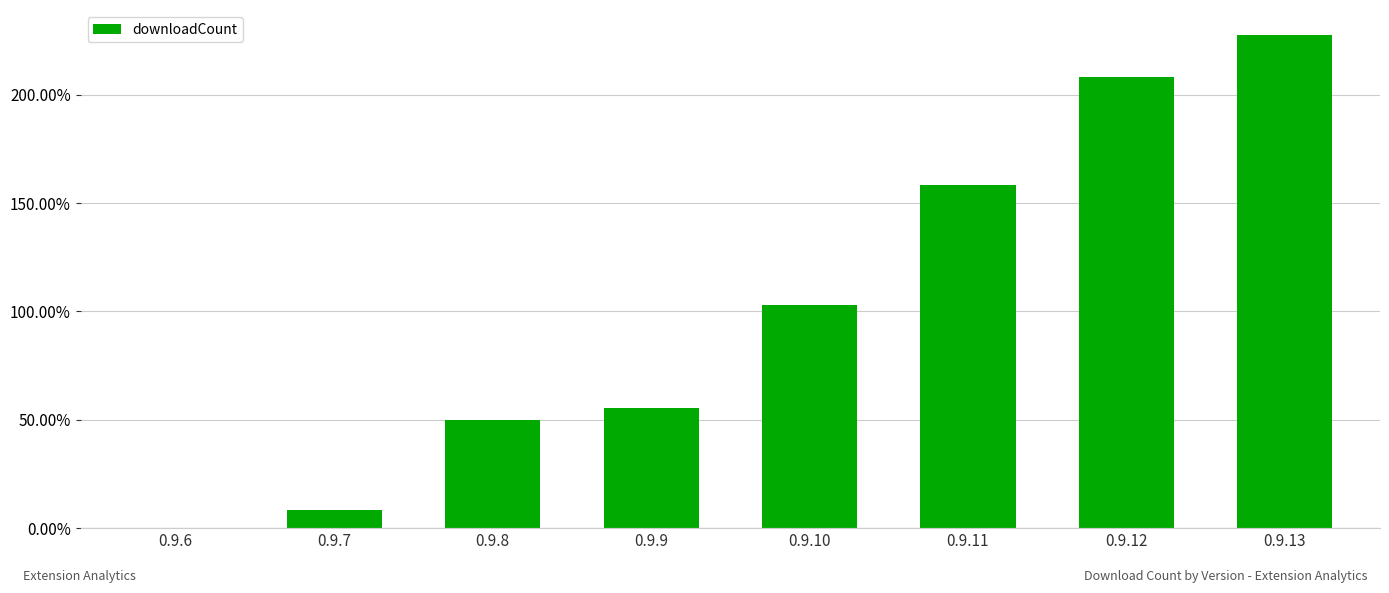

True or false: the data shows 8.3 at 0.9.7.

True